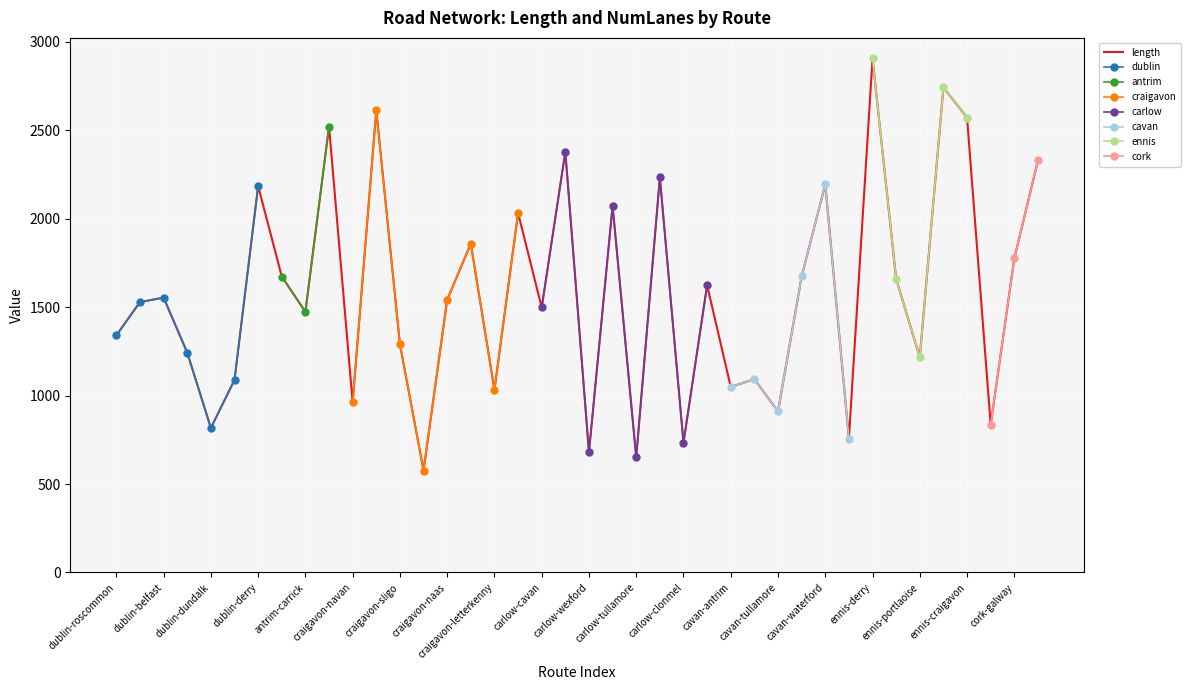

What is the change in value from dublin-clonmel to ennis-derry?

+1376.3